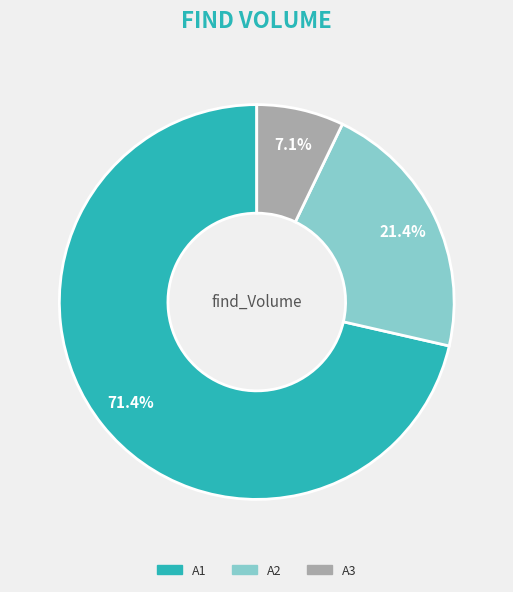

To the nearest percent, what is the combined percentage of A3 and A1?

79%